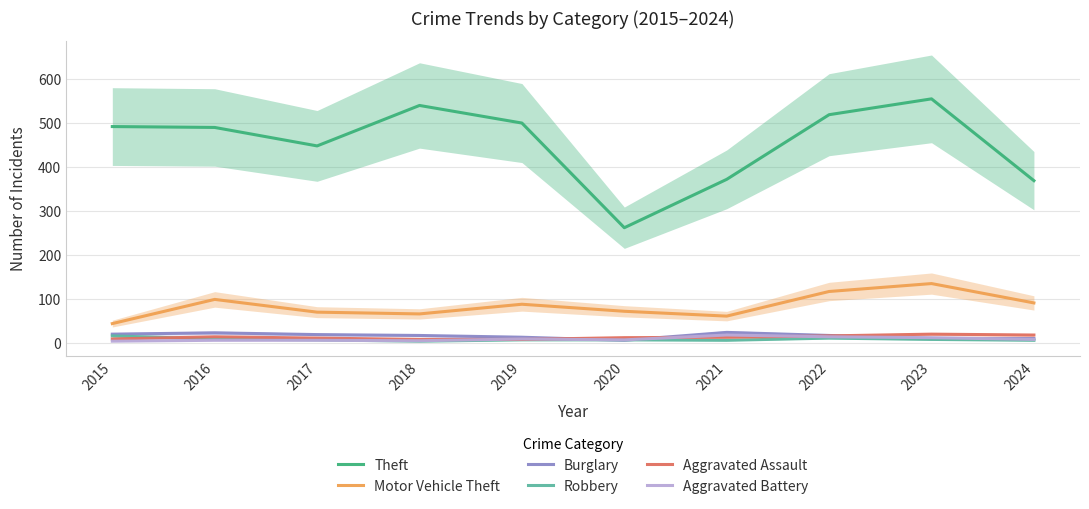

How many lines are shown in the chart?

6